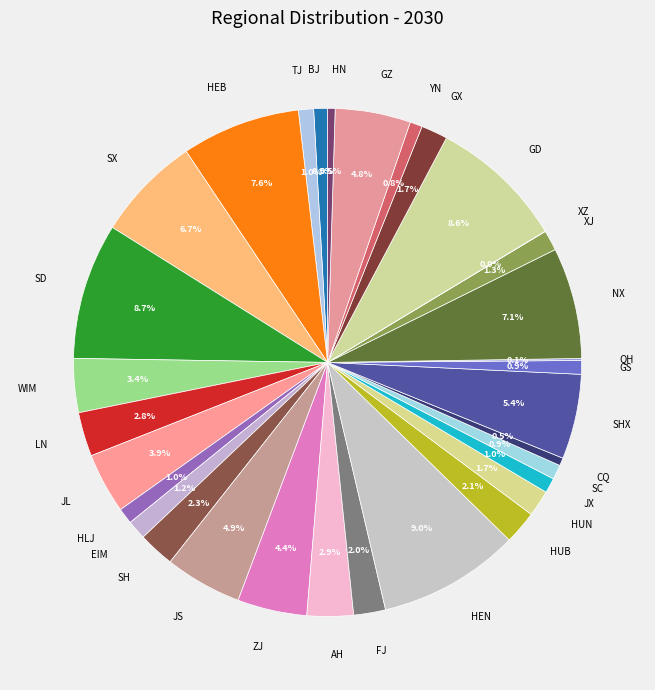

To the nearest percent, what percentage of the pie is XJ?

1%